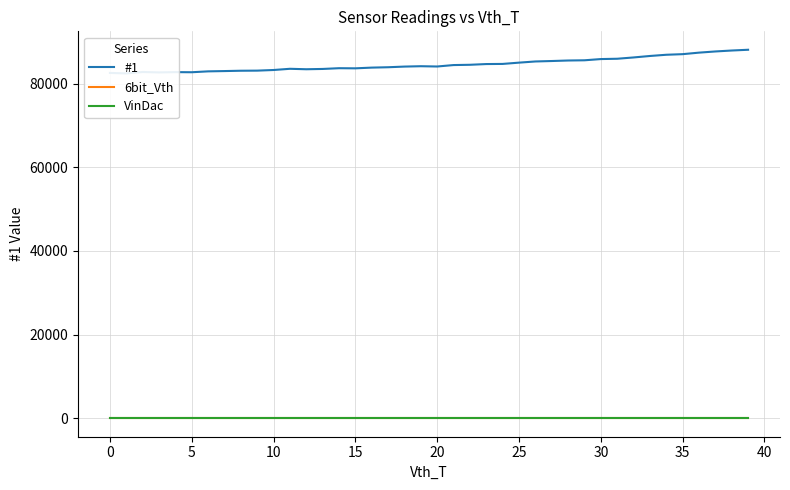

Reading right to left, what are all the values shown in this chart?

#1: 88107	87926	87701	87419	87054	86911	86619	86268	85957	85882	85589	85538	85415	85308	85028	84721	84689	84515	84448	84105	84172	84085	83928	83839	83667	83698	83519	83448	83556	83268	83117	83092	83013	82944	82732	82761	82692	82789	82451	82567
6bit_Vth: 0	0	0	0	0	0	0	0	0	0	0	0	0	0	0	0	0	0	0	0	0	0	0	0	0	0	0	0	0	0	0	0	0	0	0	0	0	0	0	0
VinDac: 0	0	0	0	0	0	0	0	0	0	0	0	0	0	0	0	0	0	0	0	0	0	0	0	0	0	0	0	0	0	0	0	0	0	0	0	0	0	0	0